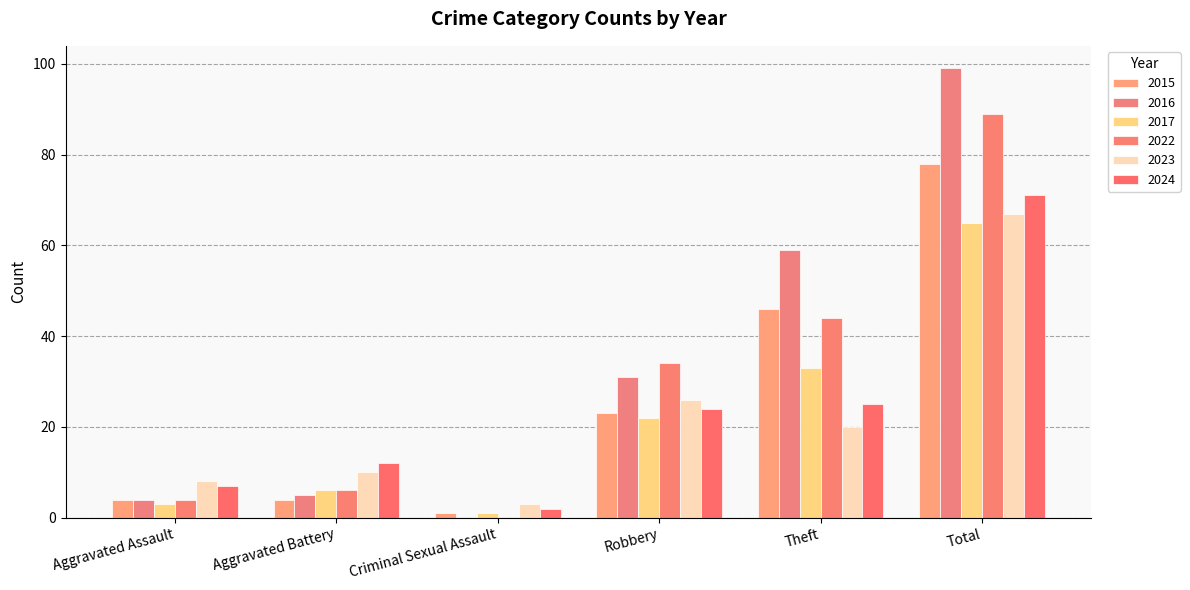

The 2016 series shows 44 at Total. True or false?

False